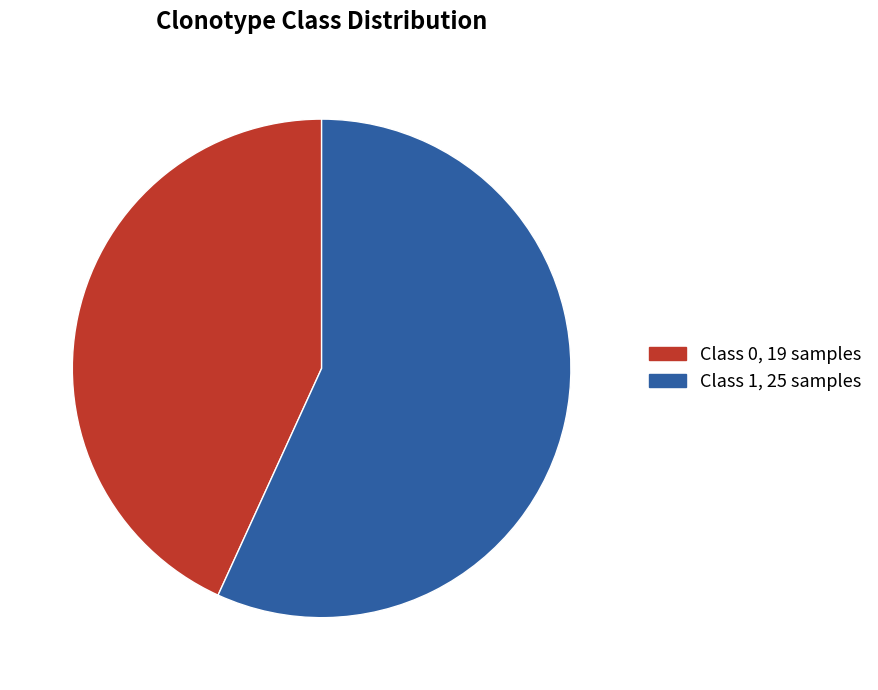

Is there any slice that represents more than half of the pie?

Yes